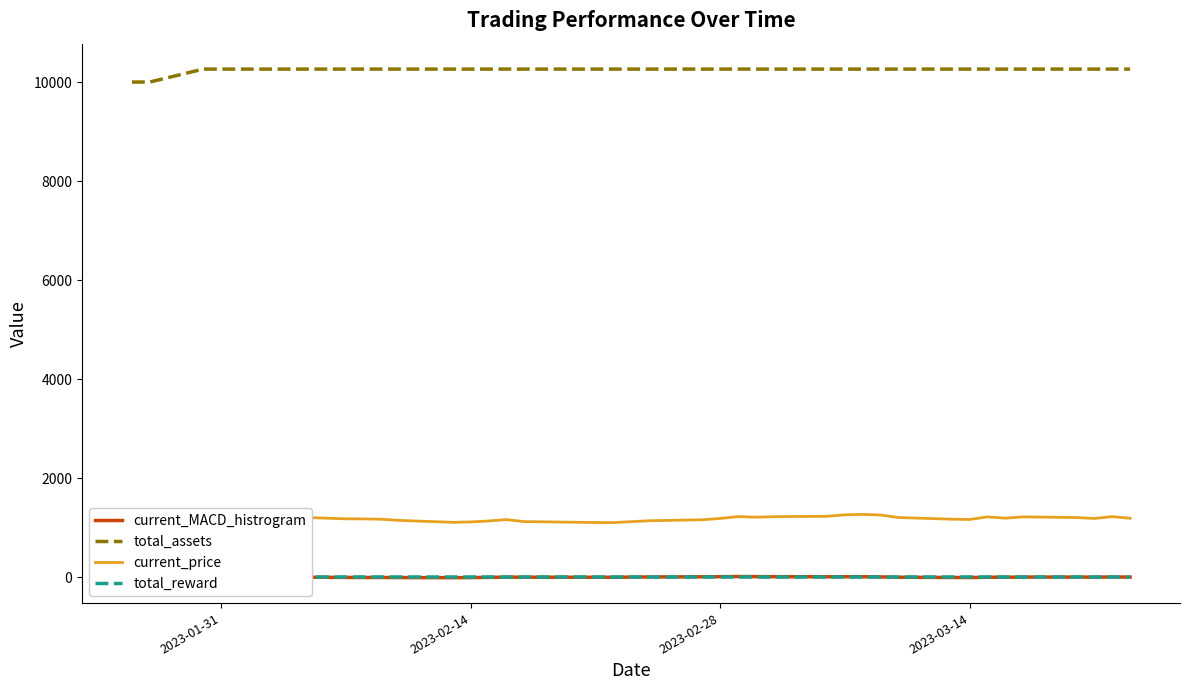

True or false: current_MACD_histrogram and total_assets intersect in this chart.

False